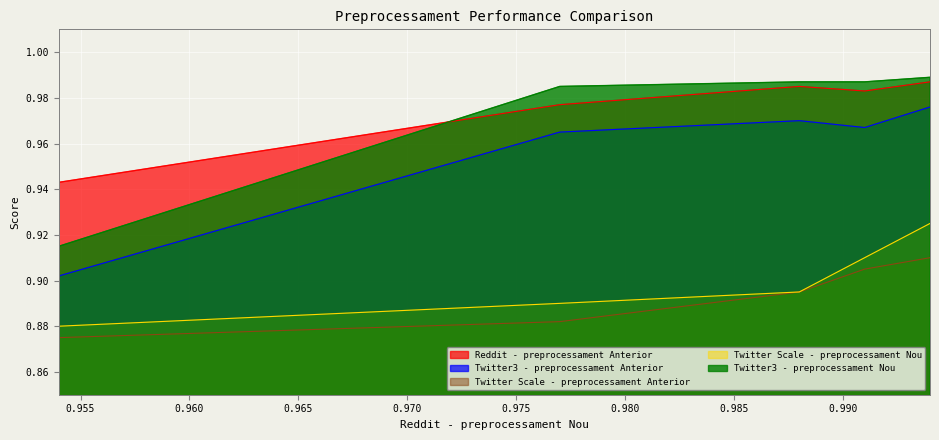

At how many categories does at least one series exceed 0?

5